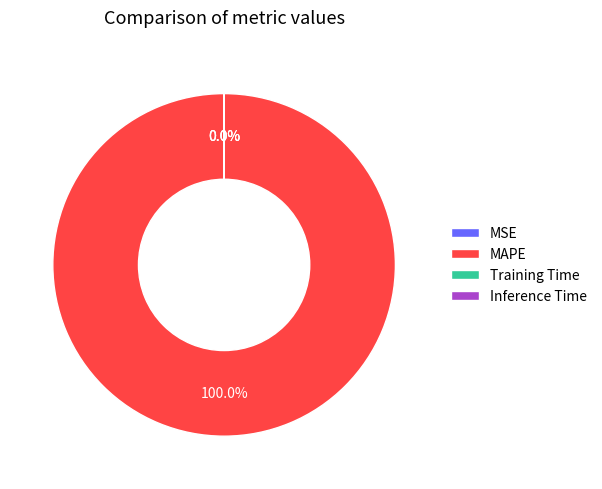

Which slice is the largest?

MAPE